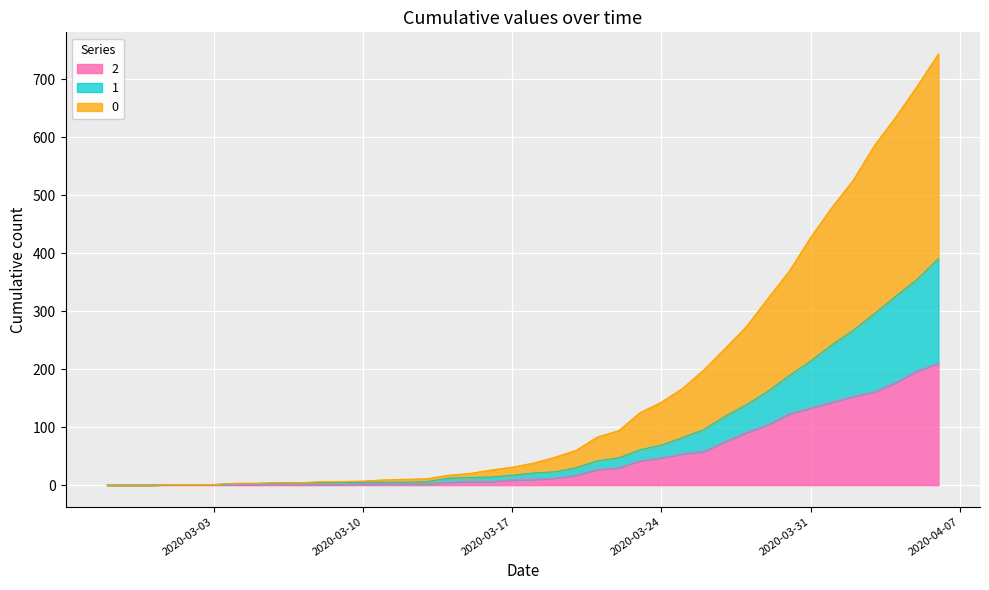

Between 2020-03-02 and 2020-03-03, which series saw the biggest shift?

2